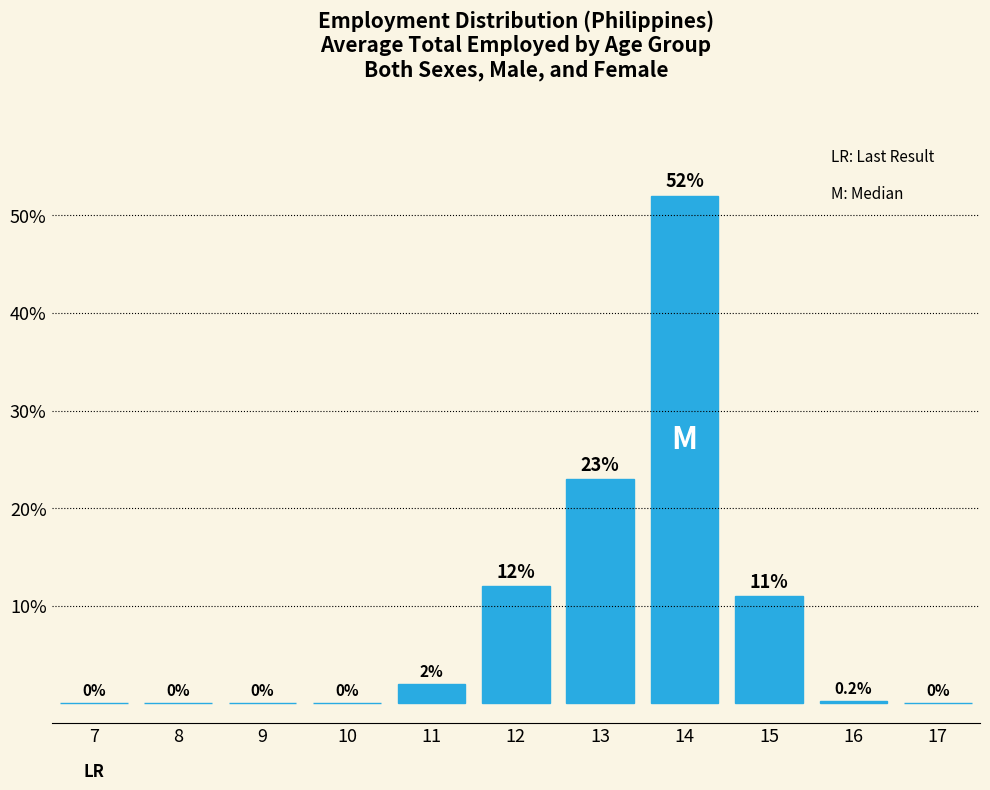

What is the sum of the values at 14 and 17?

52.0